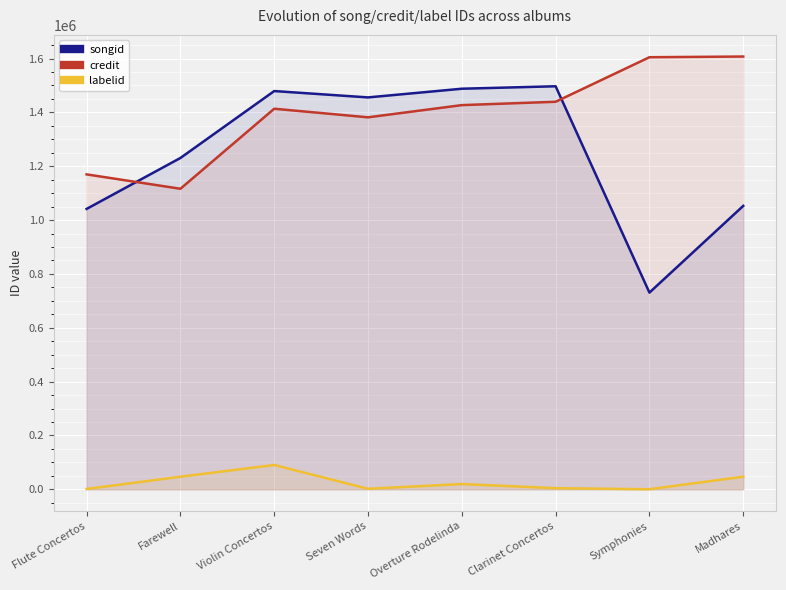

Reading left to right, list all the values displayed in this chart.

songid: Flute Concertos=1041400	Farewell=1230610	Violin Concertos=1479184	Seven Words=1455573	Overture Rodelinda=1487818	Clarinet Concertos=1496948	Symphonies=730620	Madhares=1052613
credit: Flute Concertos=1169694	Farewell=1116262	Violin Concertos=1413521	Seven Words=1381648	Overture Rodelinda=1426927	Clarinet Concertos=1439401	Symphonies=1604824	Madhares=1607414
labelid: Flute Concertos=1156	Farewell=46800	Violin Concertos=90300	Seven Words=1884	Overture Rodelinda=19558	Clarinet Concertos=4127	Symphonies=198	Madhares=46800